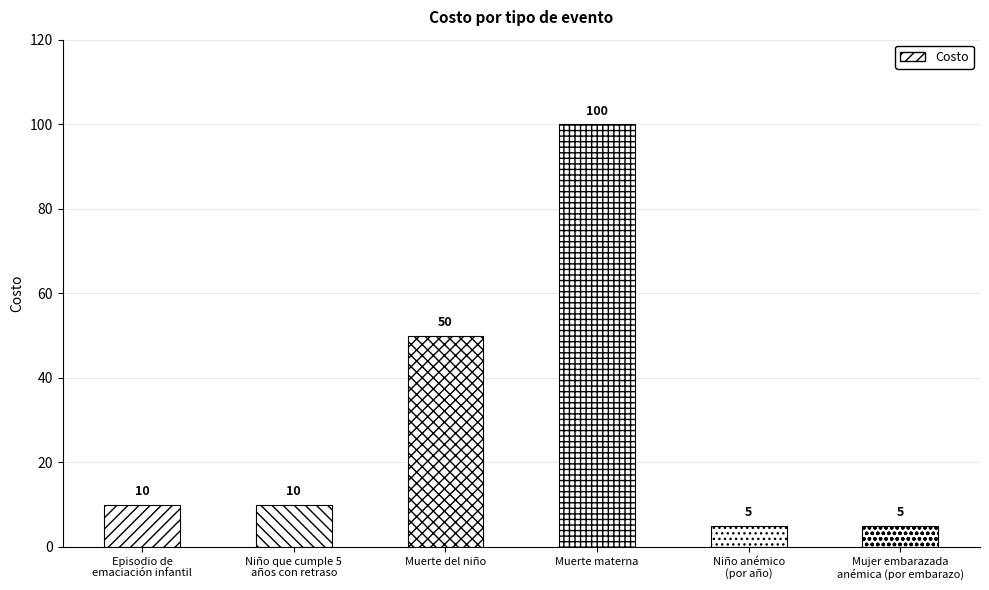

Between Niño que cumple 5
años con retraso and Muerte materna, which is larger?

Muerte materna